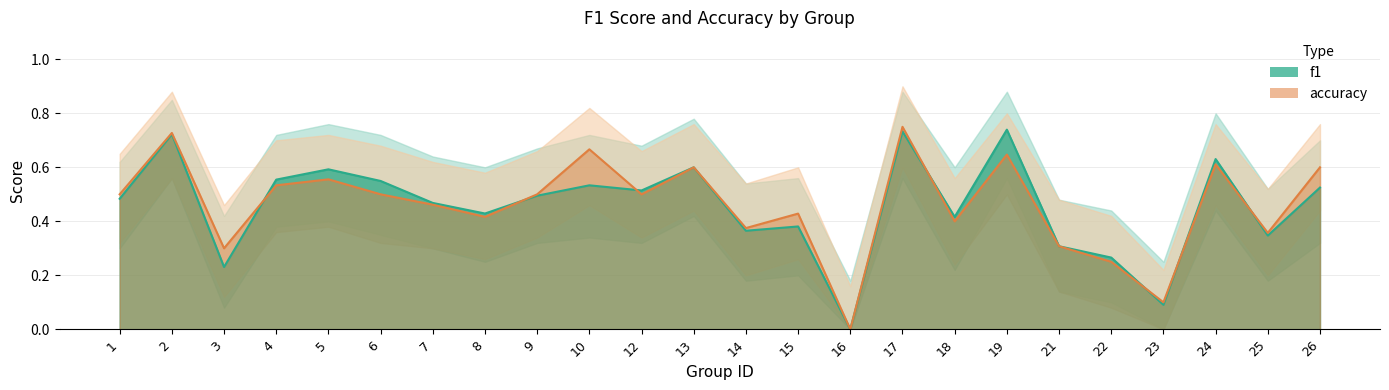

Rank the series by their maximum value, from lowest to highest.

f1, accuracy